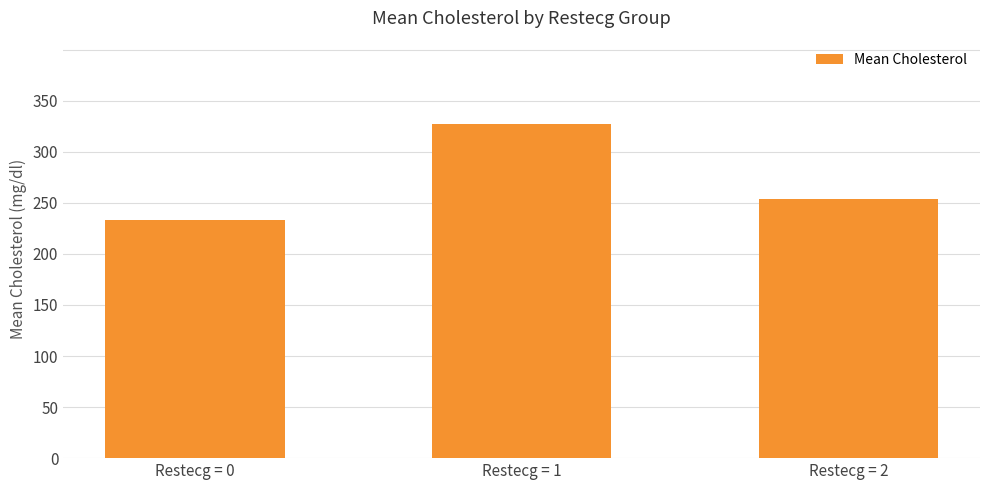

How many bars are there in total?

3